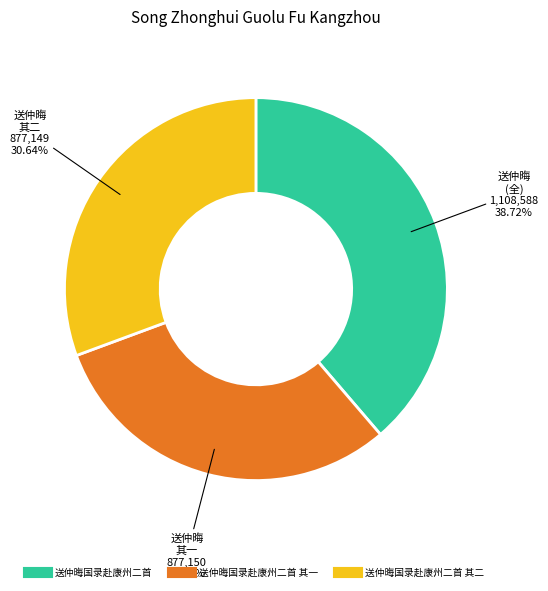

To the nearest percent, what is the difference between the largest and smallest slice percentages?

8%